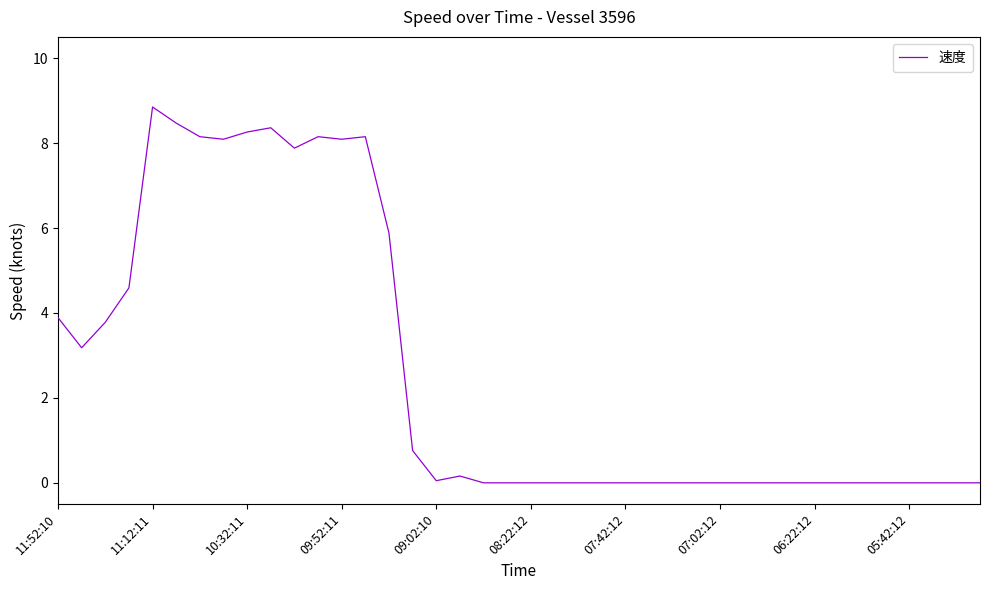

At which category does the chart reach its peak across all series?

11:12:11